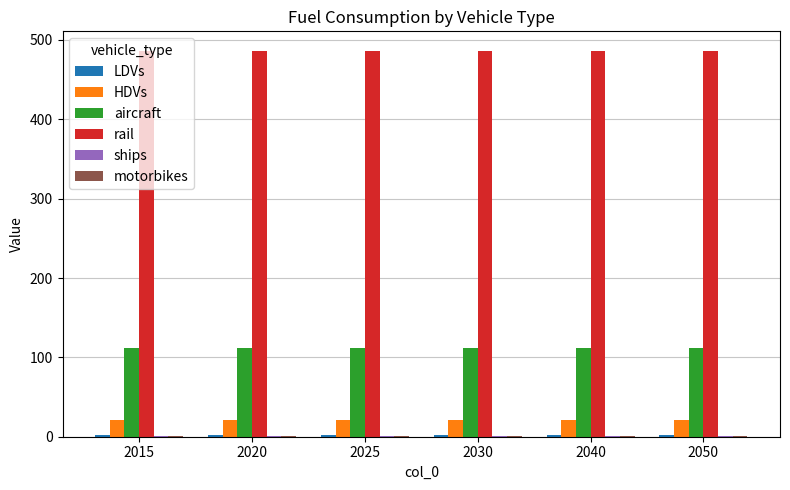

What is the total value across all series at 2030?

623.1